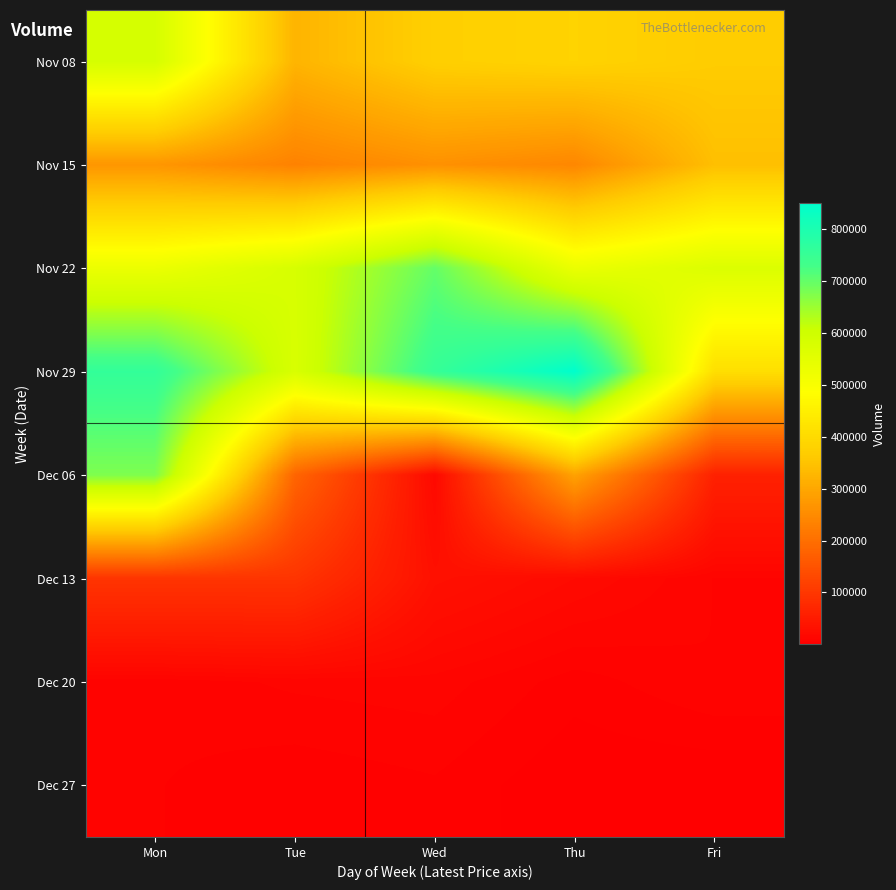

At Wed, list the series in order from smallest to largest.

Dec 27, Dec 20, Dec 06, Dec 13, Nov 15, Nov 08, Nov 22, Nov 29